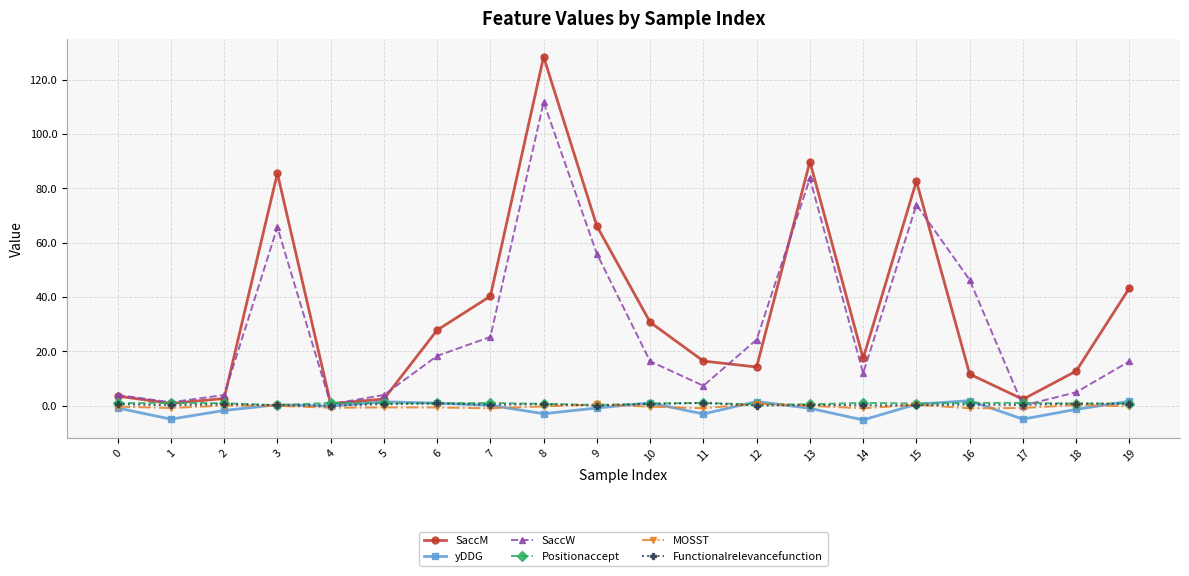

The yDDG series shows 1.5 at 12. True or false?

True